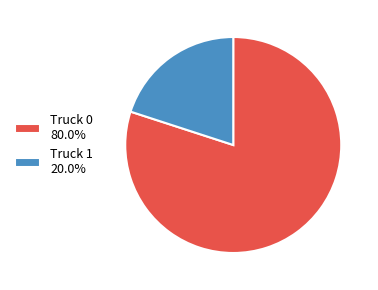

What is the ratio of the value at Truck 0 80.0% to the value at Truck 1 20.0%?

4.0